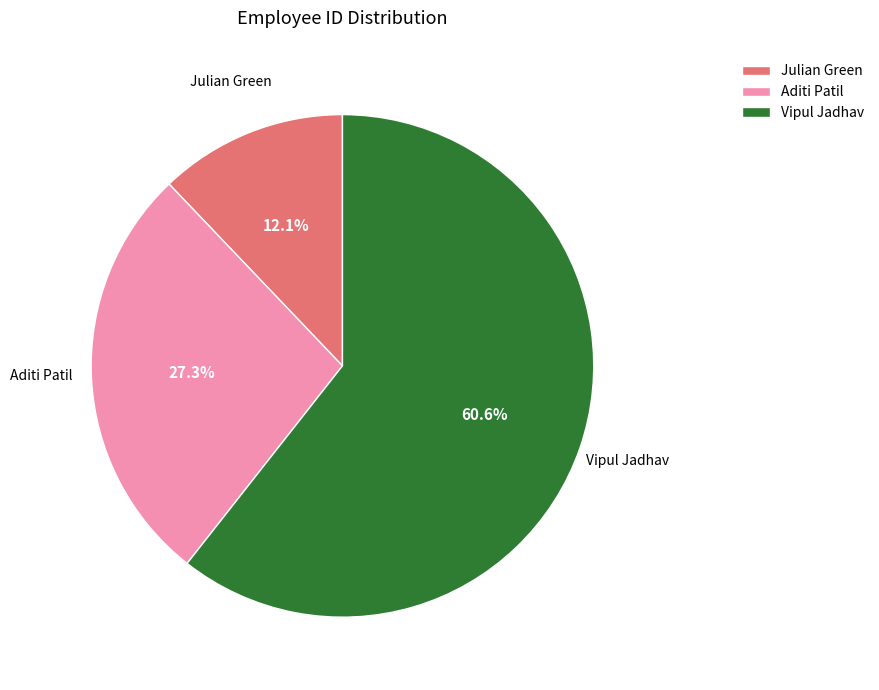

Combined, what portion of the pie is Vipul Jadhav and Julian Green?

72.7%